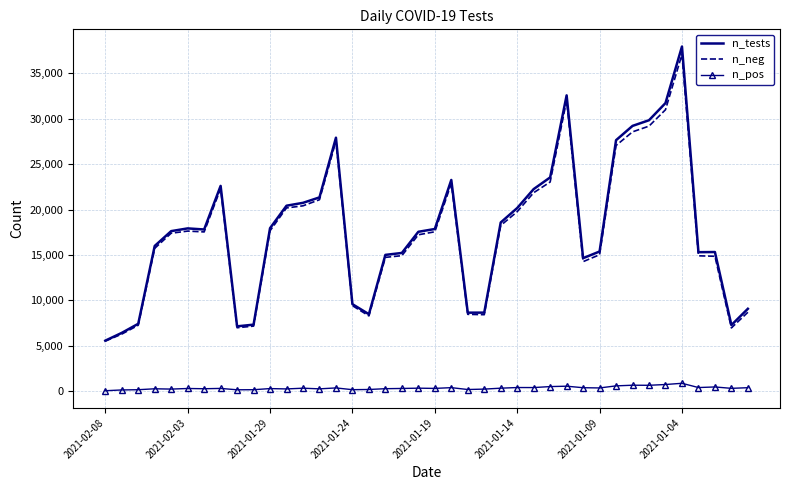

What is the maximum value for n_neg?

37075